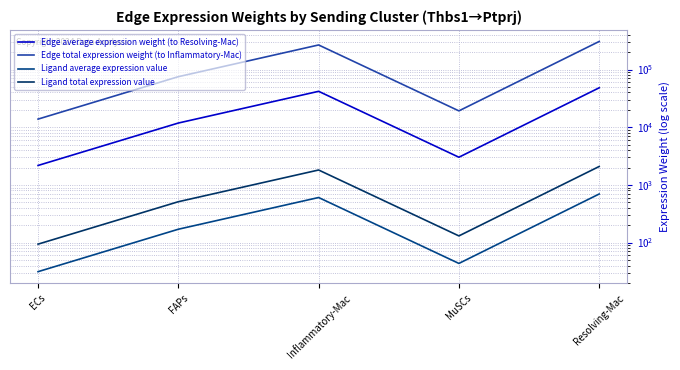

At how many categories does at least one series exceed 18734?

4